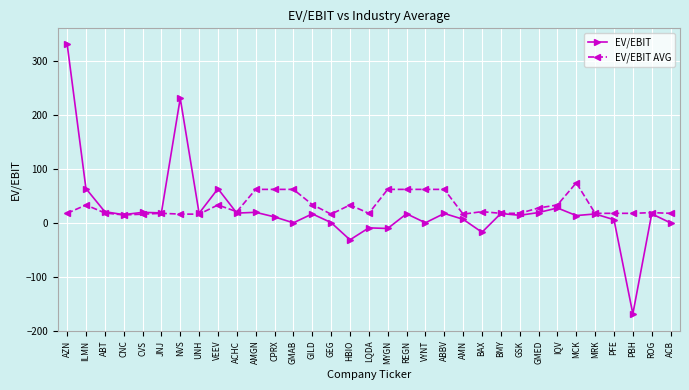

True or false: EV/EBIT AVG has a value of 61.9 at MYGN.

True